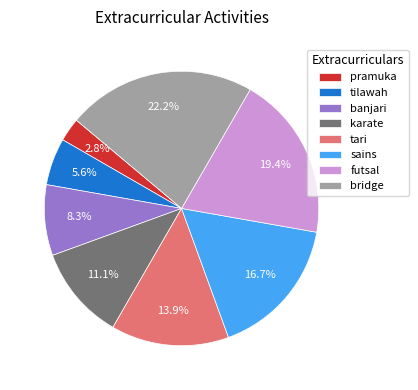

Count the number of slices in the pie.

8